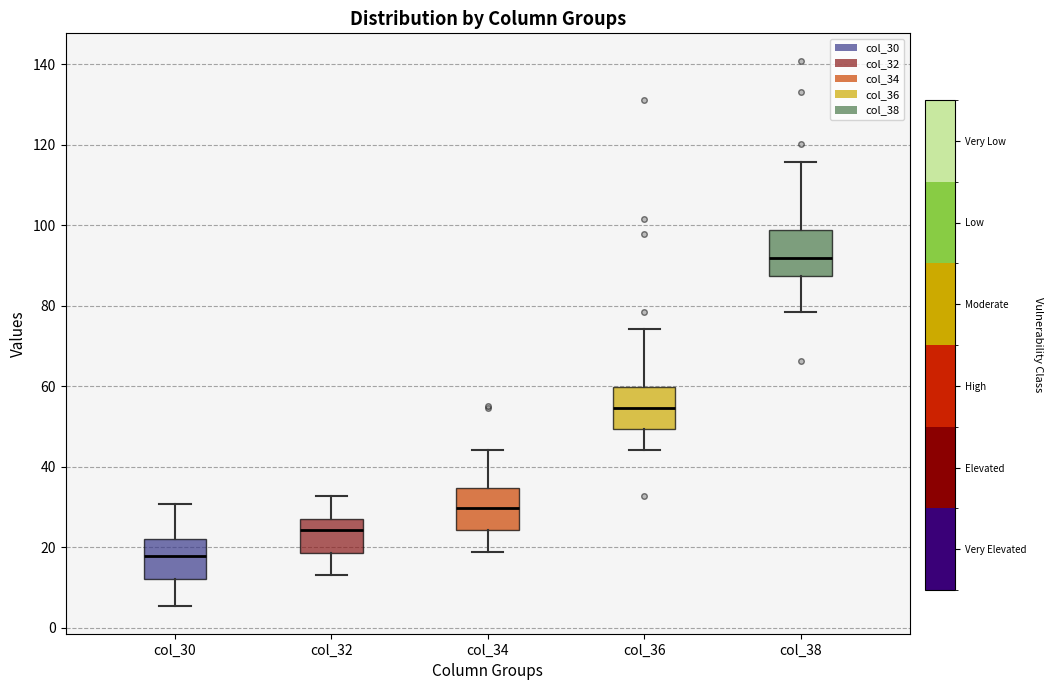

Which box's median line is the lowest?

col_30